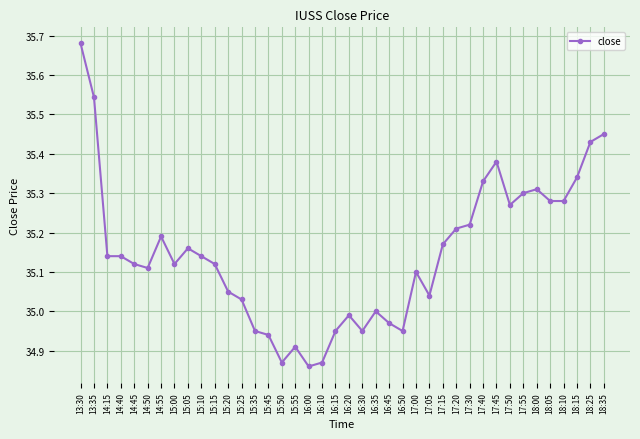

True or false: the data has more than 0 interior local peaks.

True